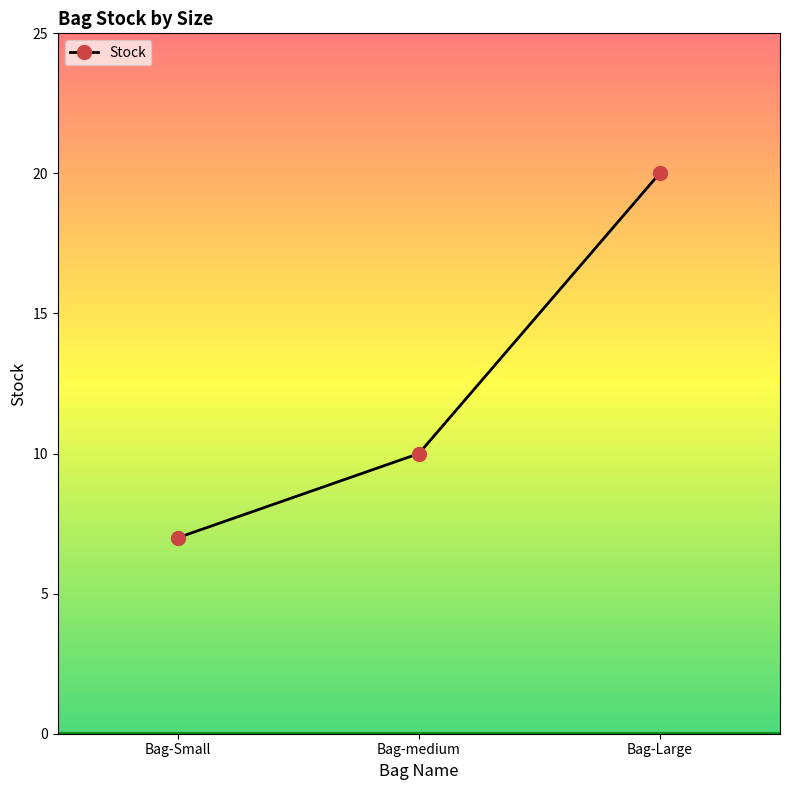

Is it true that the value at Bag-medium is 10?

True